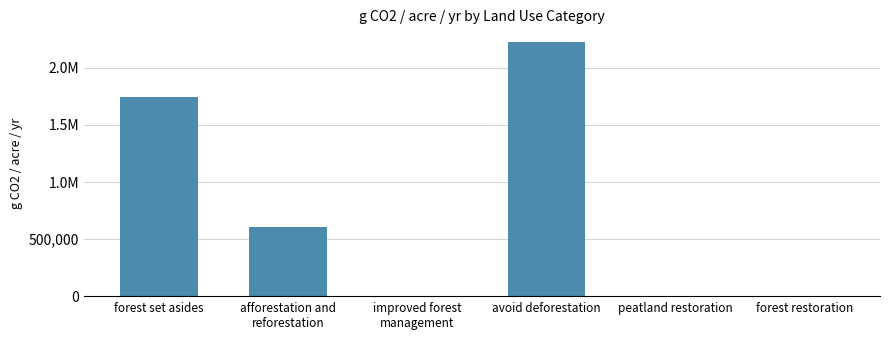

What is the average value?

762676.1